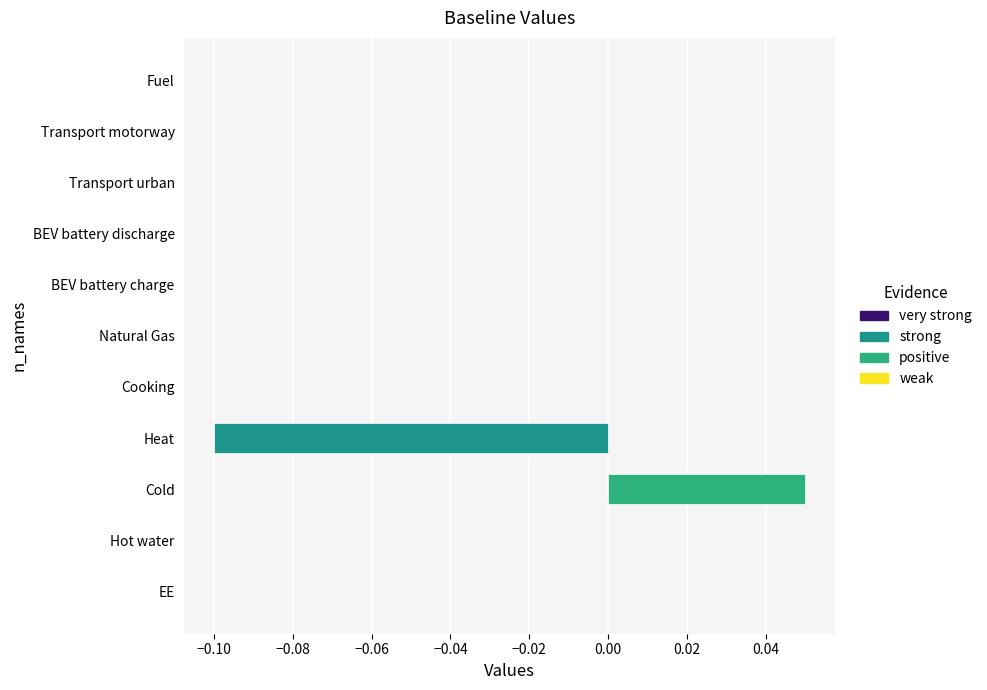

Is it true that the value at EE is -0.1?

False